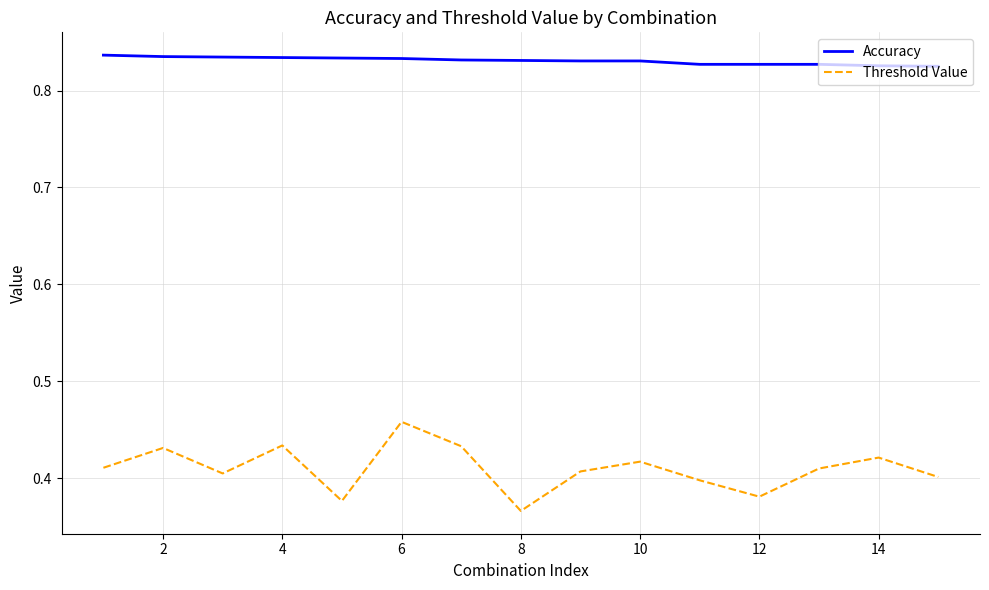

True or false: Threshold Value and Accuracy cross at least once.

False